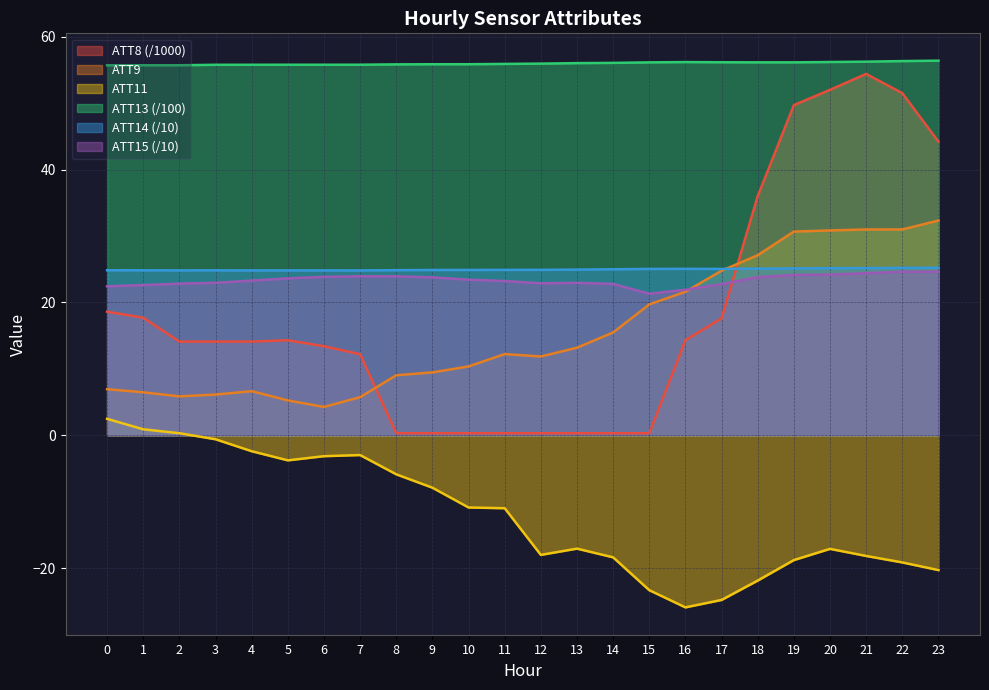

The value of ATT8 at 14 is 0.3. True or false?

True